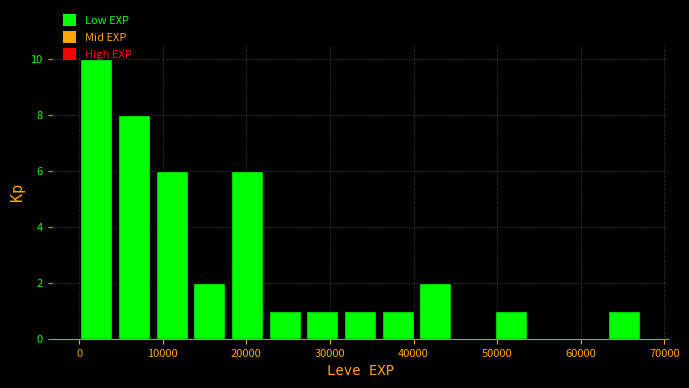

Reading left to right, transcribe this chart: for each bar, give the range it covers on the x-axis and its height. Neither the bar edges nor the heights are printed on the chart, so give them approximately, as read against the axes.

0 to 5000: 10
5000 to 9000: 8
9000 to 14000: 6
14000 to 18000: 2
18000 to 23000: 6
23000 to 27000: 1
27000 to 32000: 1
32000 to 36000: 1
36000 to 41000: 1
41000 to 45000: 2
45000 to 50000: 0
50000 to 54000: 1
54000 to 59000: 0
59000 to 63000: 0
63000 to 68000: 1